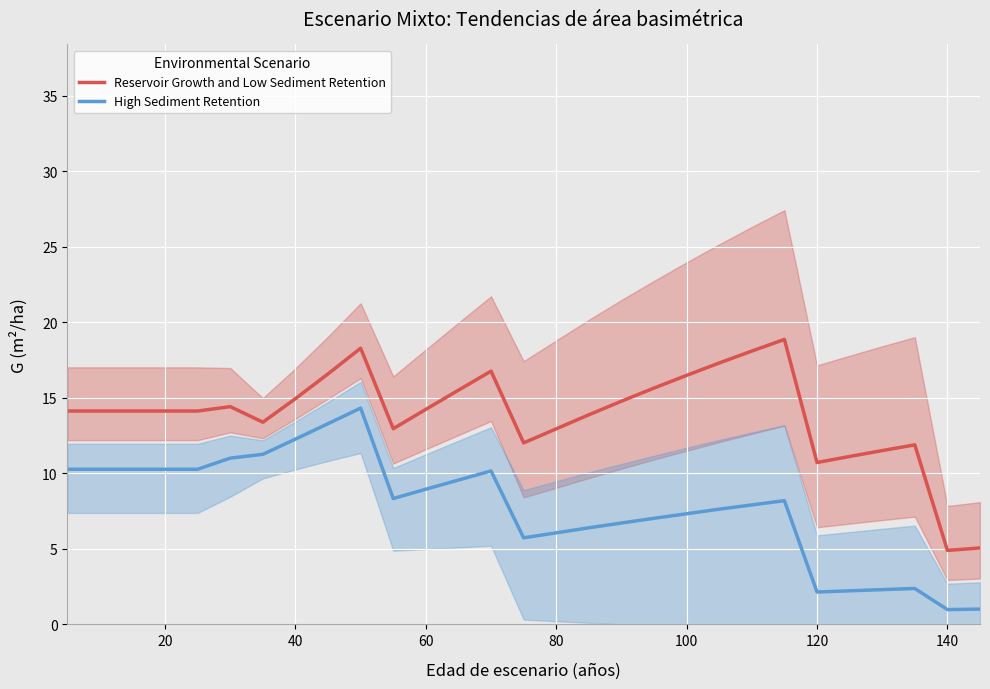

Is it true that High Sediment Retention equals 9.0 at 60?

True